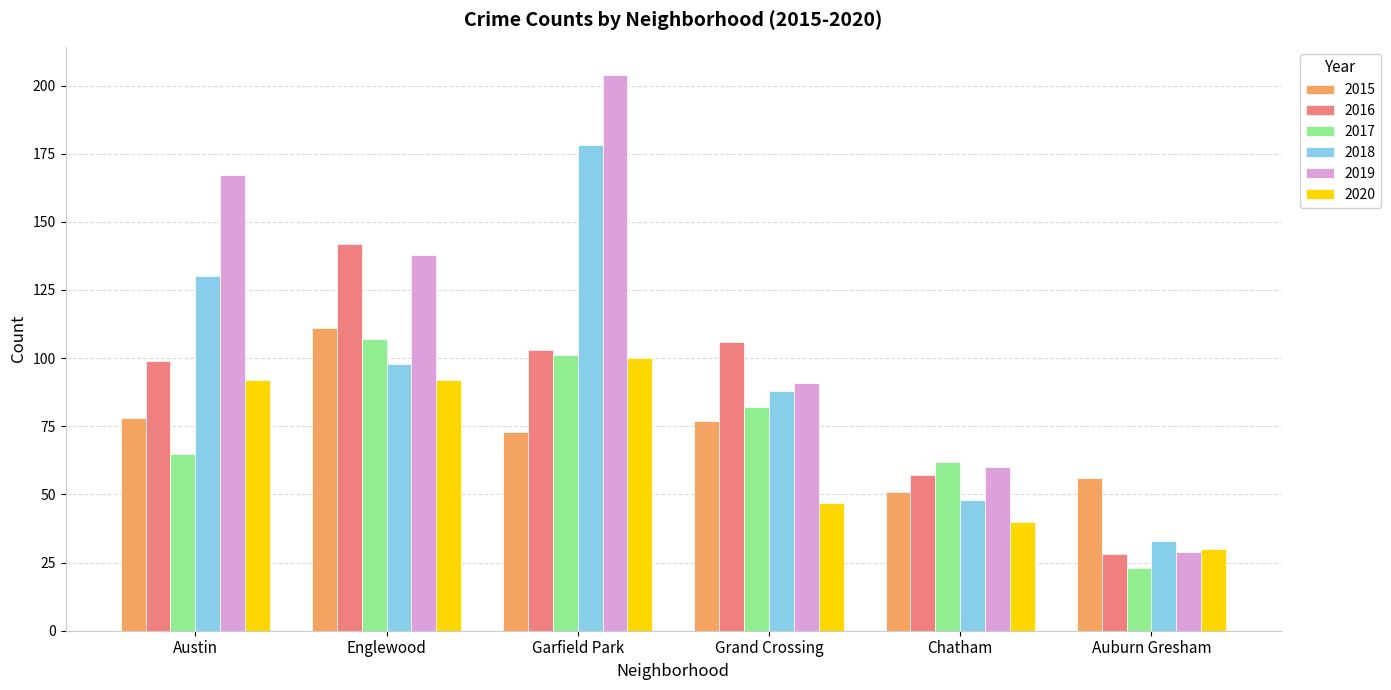

What are all the series names shown in the legend?

2015, 2016, 2017, 2018, 2019, 2020